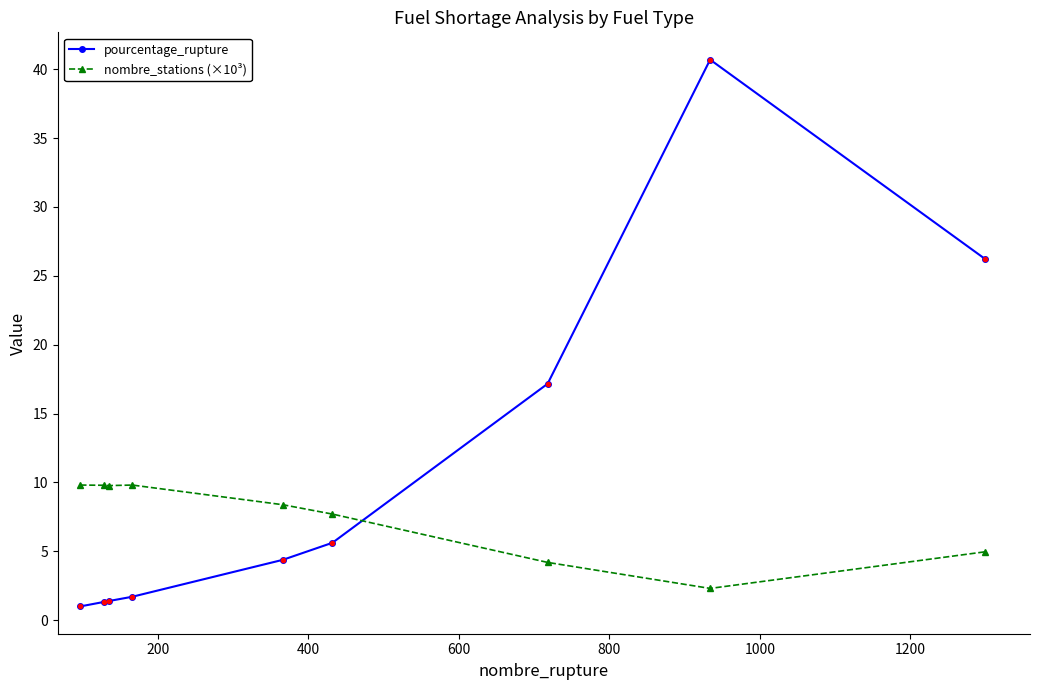

Which series has the widest spread of values?

pourcentage_rupture